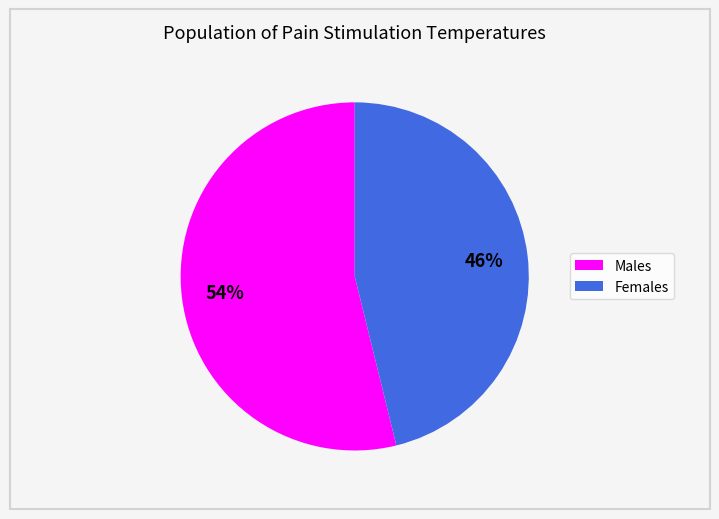

To the nearest percent, what is the difference between the largest and smallest slice percentages?

8%